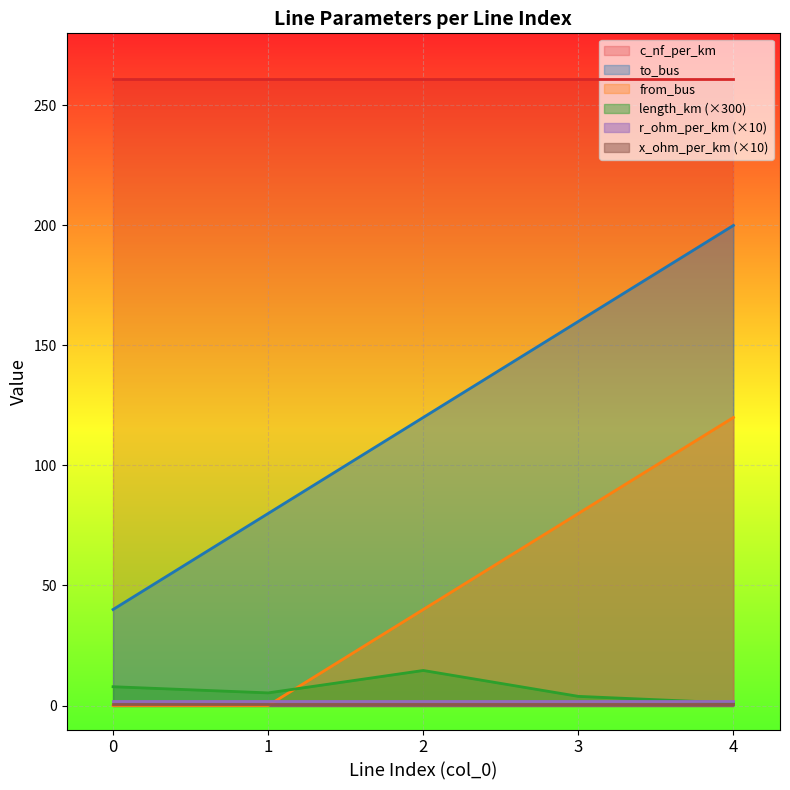

What is the average value of the length_km series?

6.5